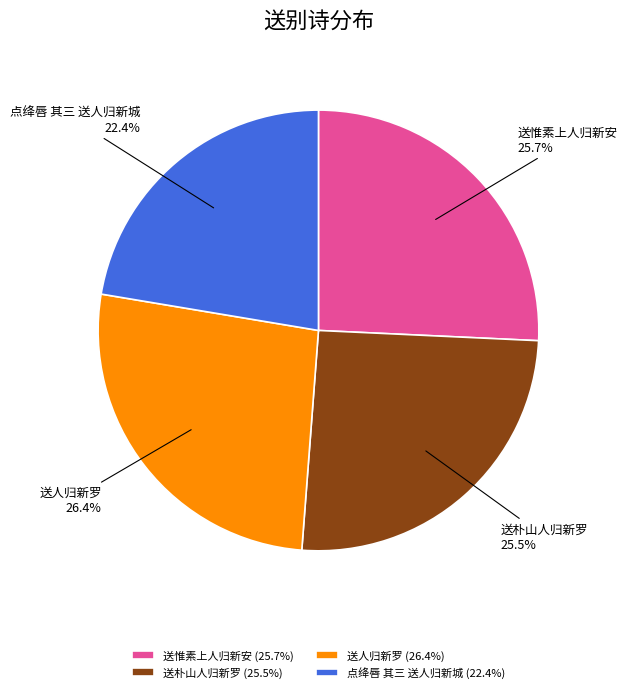

How many slices are in this pie chart?

4